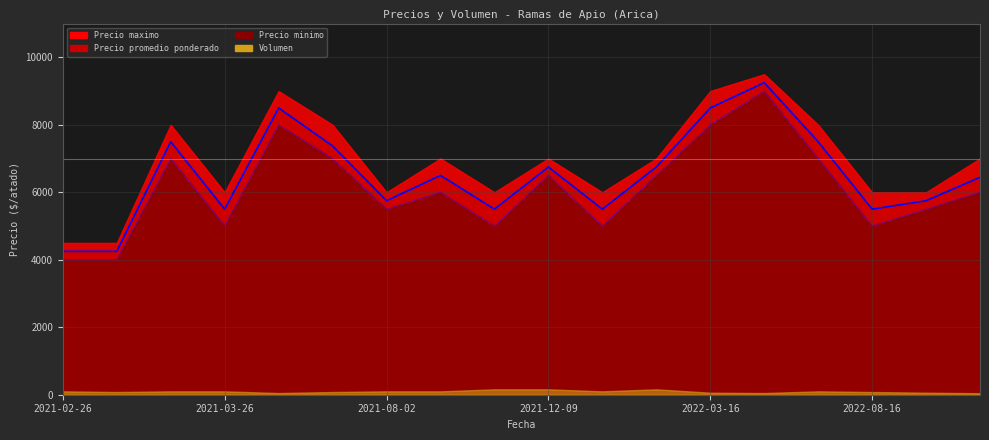

Which category has the lowest value across all series?

2021-02-26